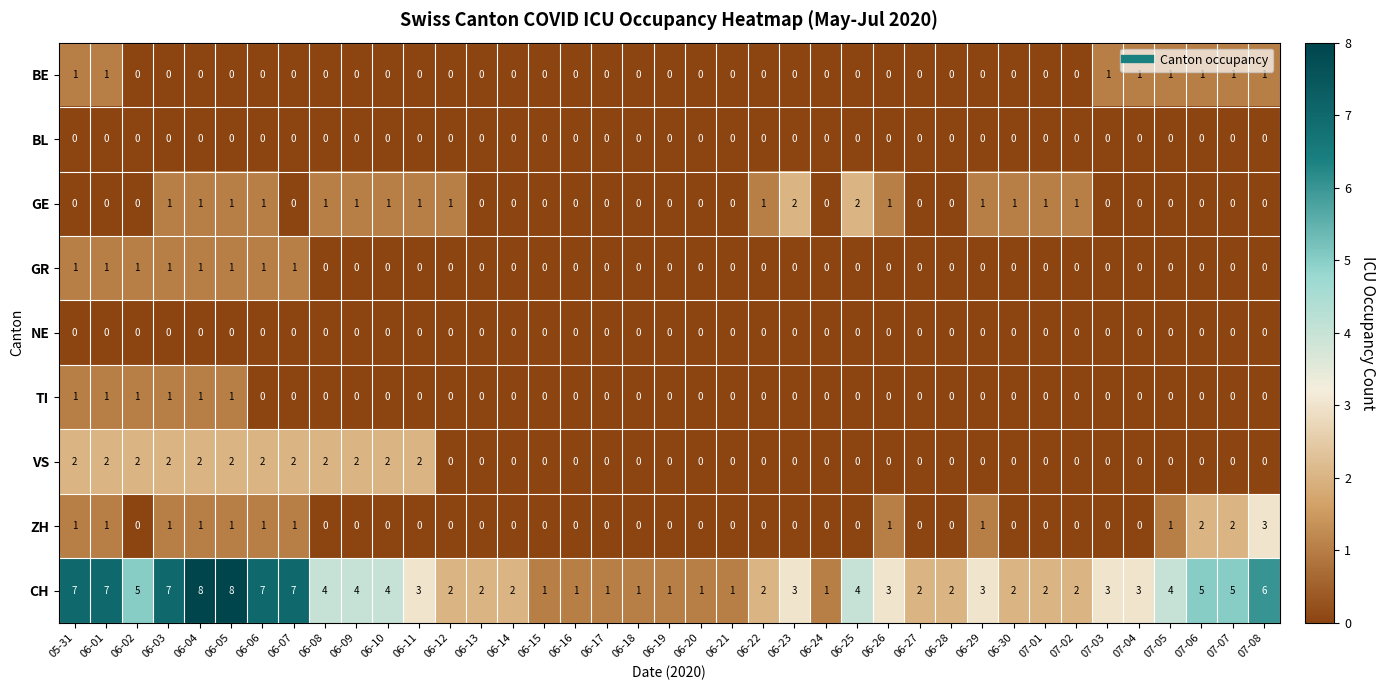

How many data points does each series have?

39